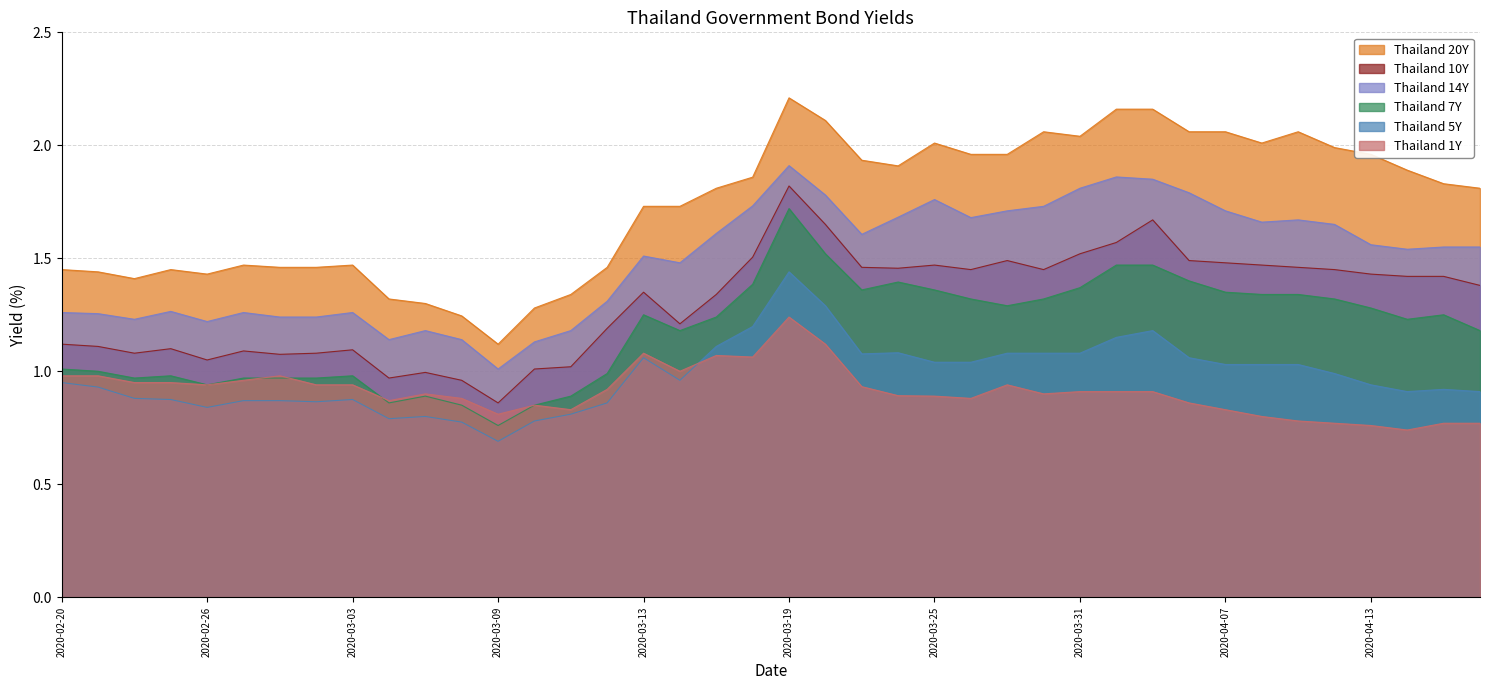

At which category does the chart reach its minimum across all series?

2020-03-09